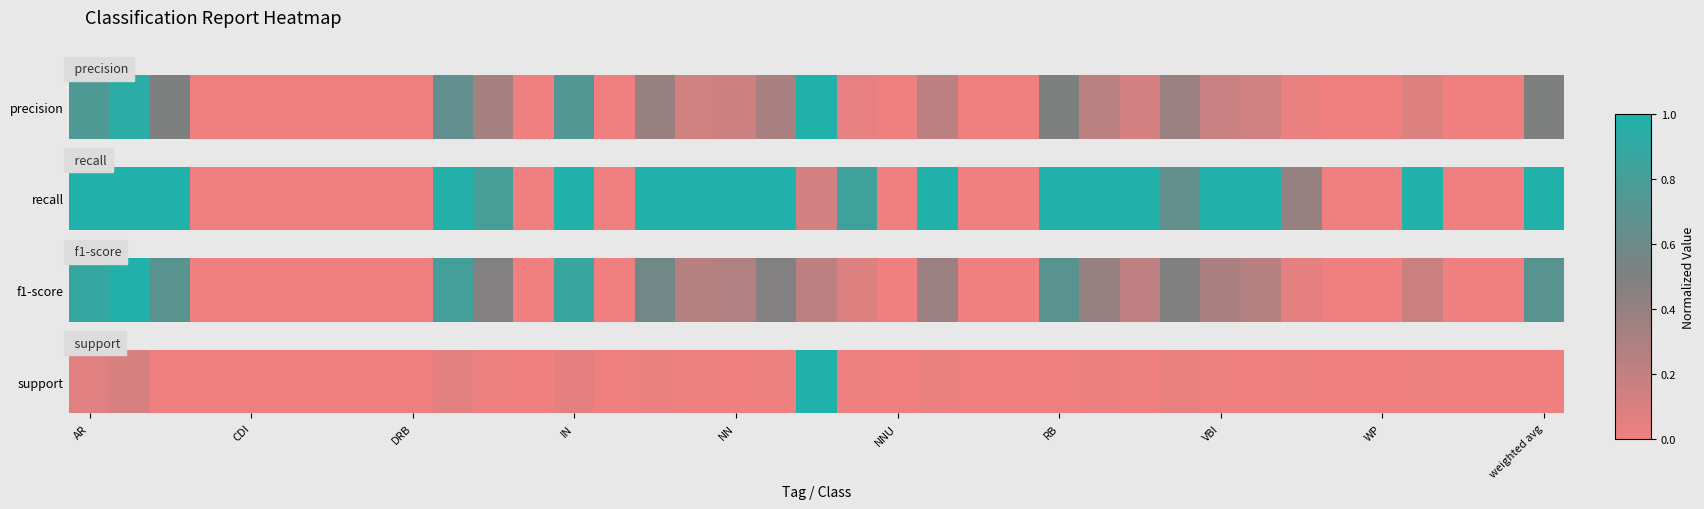

How many positive values are there?

24